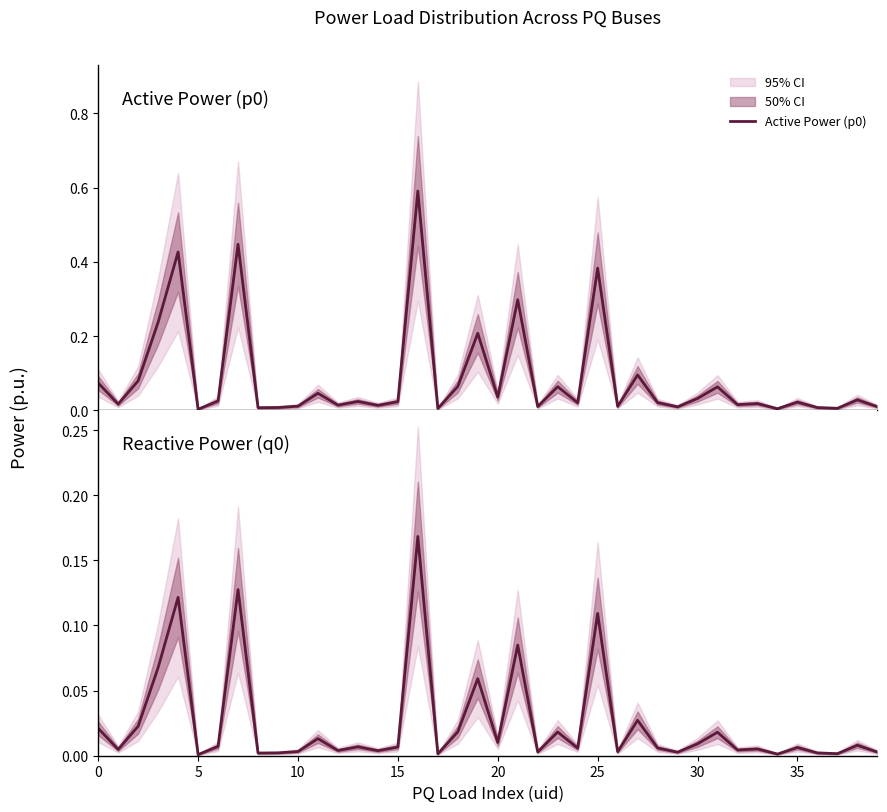

In Reactive Power (q0), how many points are higher than both neighbors (excluding endpoints)?

14